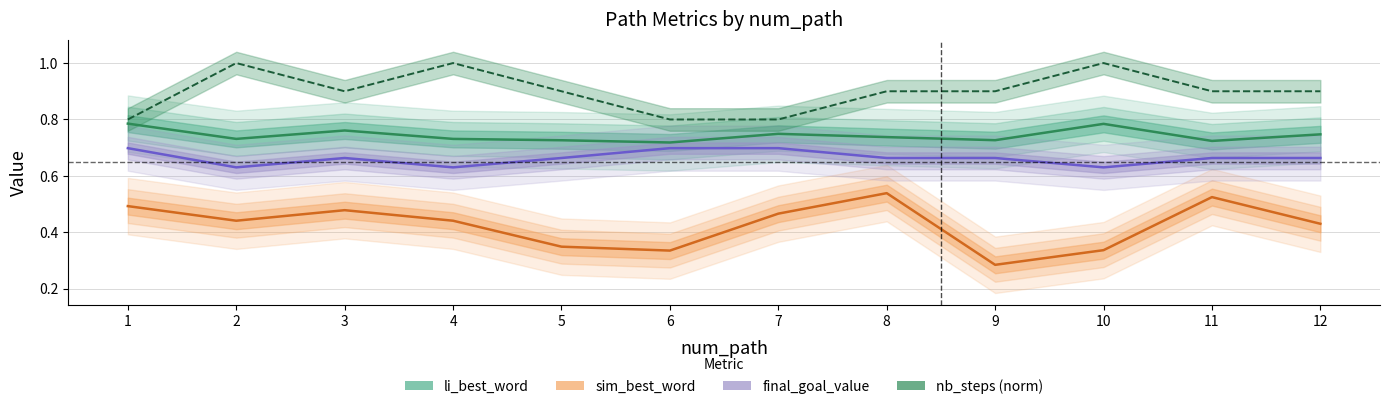

The value at 4 is 1.0. True or false?

True